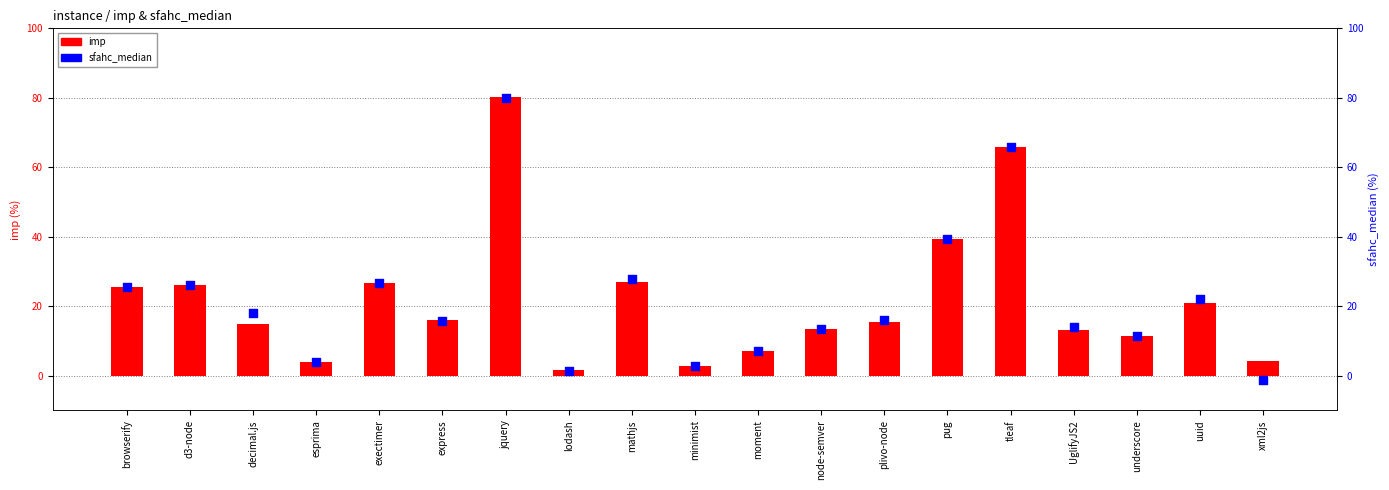

Which series has the widest spread of Y values?

sfahc_median